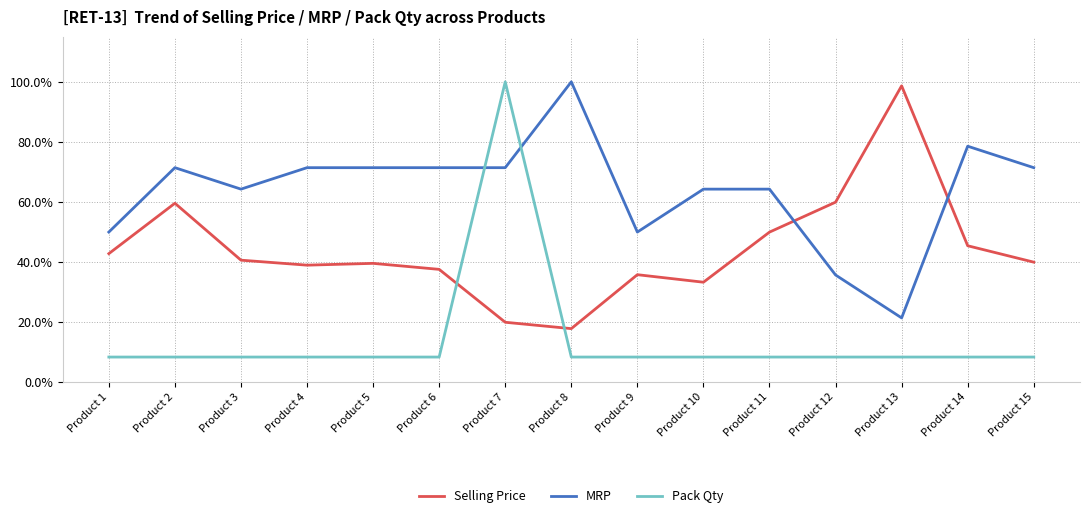

What is the value of the MRP point at the 12th from the left?

0.4